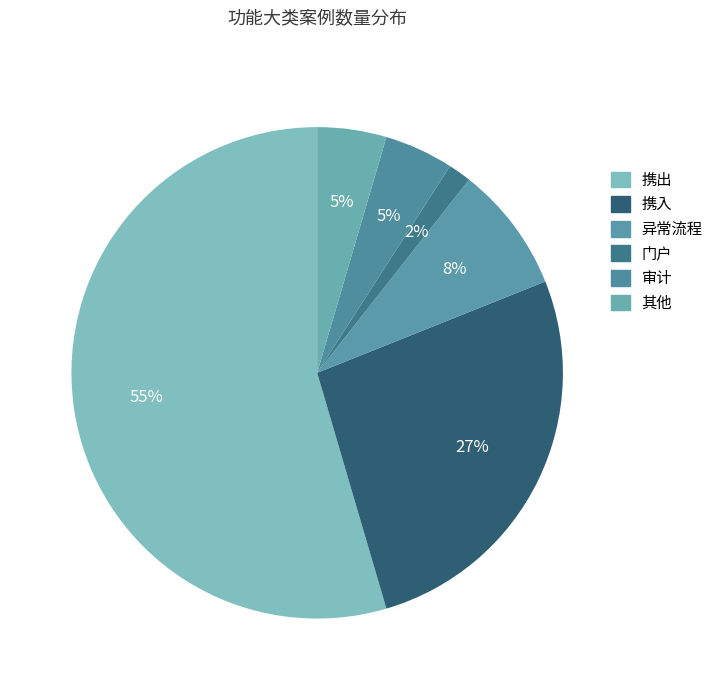

Count the number of slices in the pie.

6